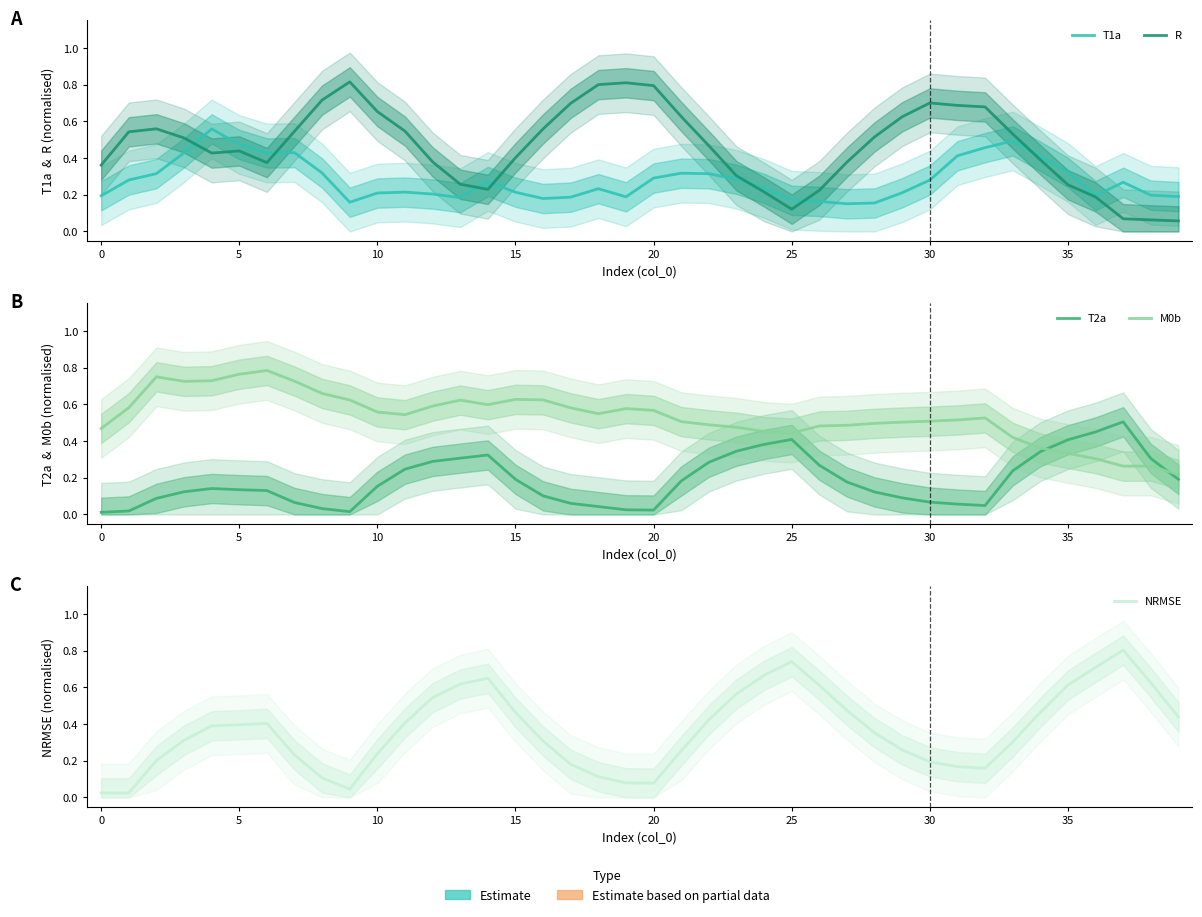

How many interior local valleys does the R series have?

4